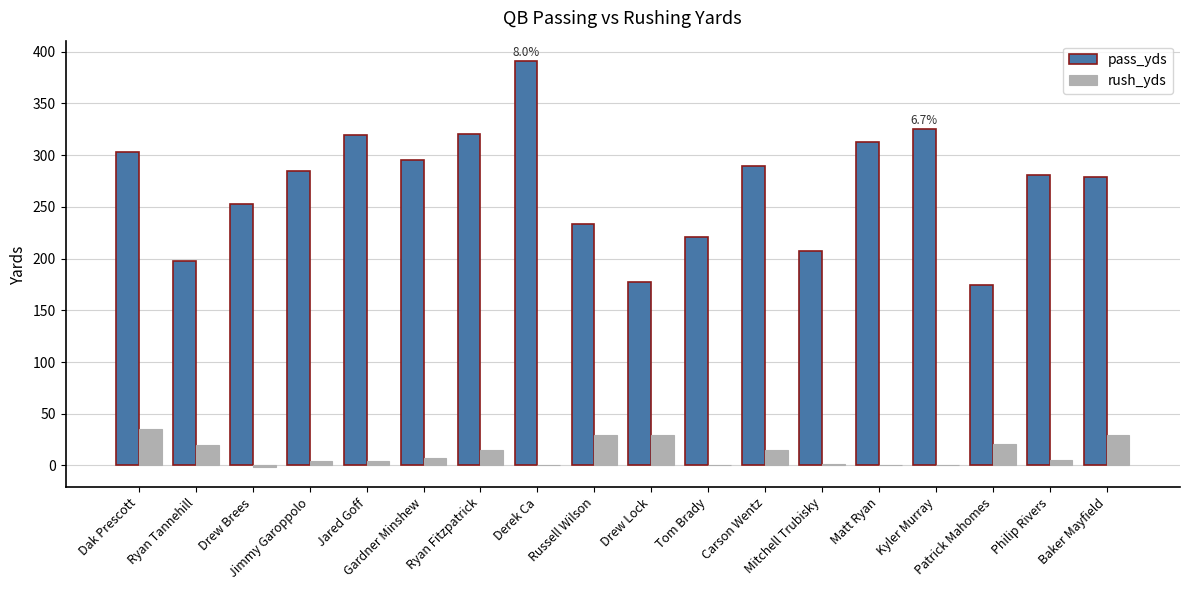

Which series has the largest total across all categories?

pass_yds